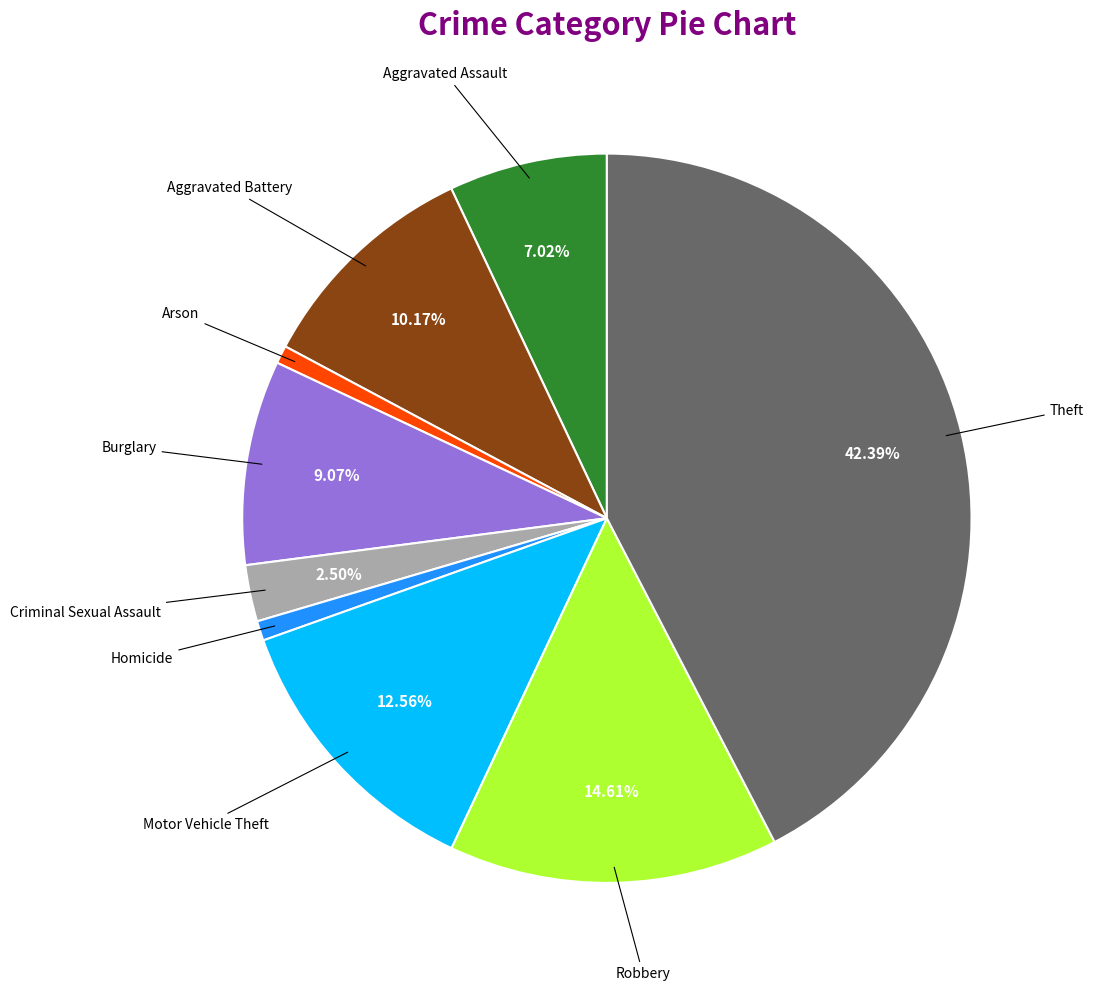

What is the largest slice in the pie chart?

Theft